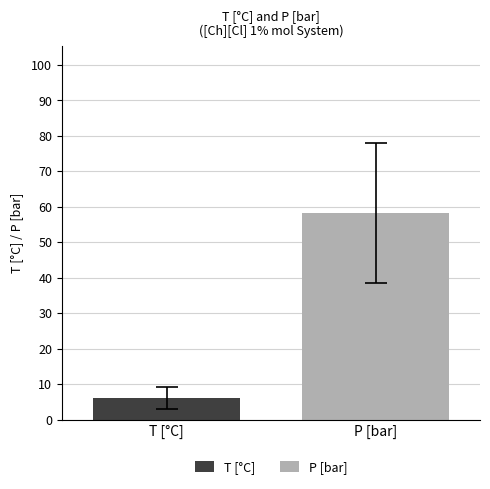

List the series in order of their overall mean, lowest first.

T [°C], P [bar]